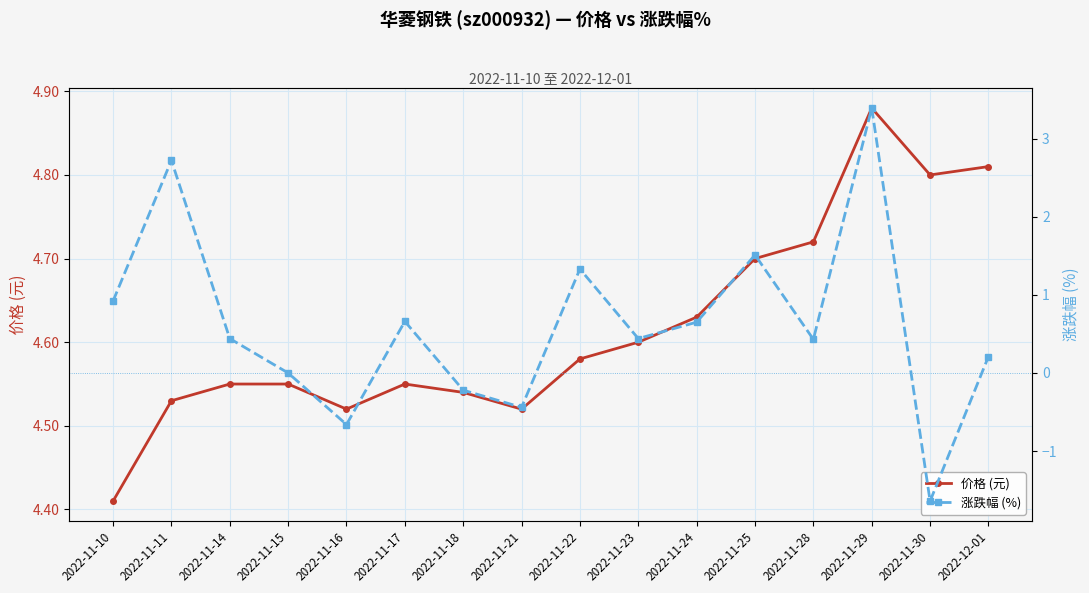

How many lines are shown in the chart?

2